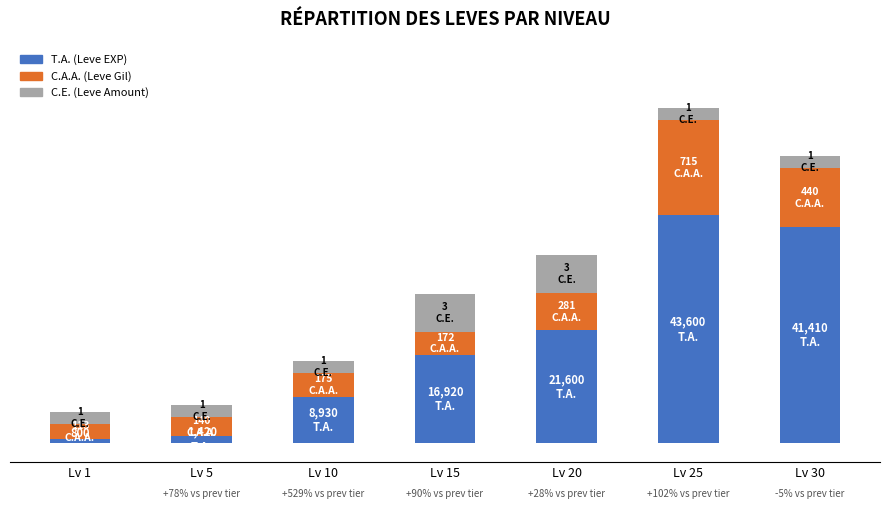

Are the bars grouped side by side (vs. stacked)?

No